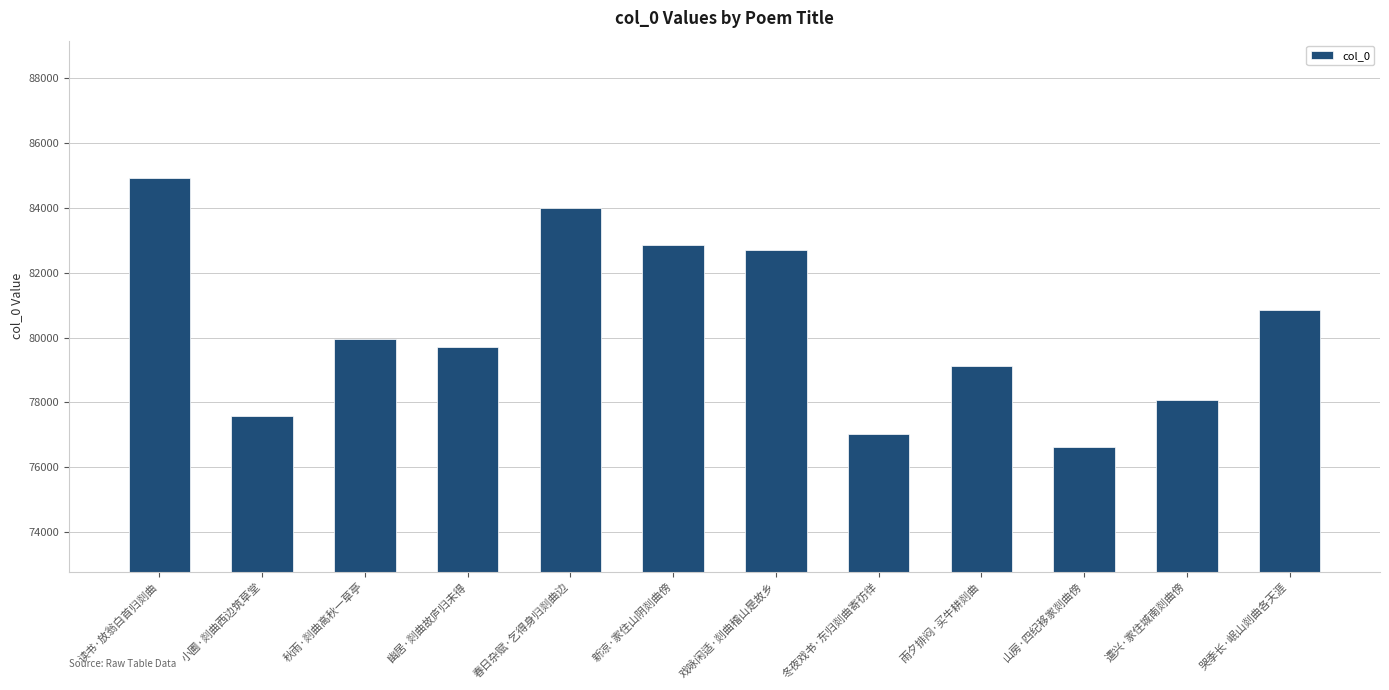

What is the value of the 12th bar from the left?

80852